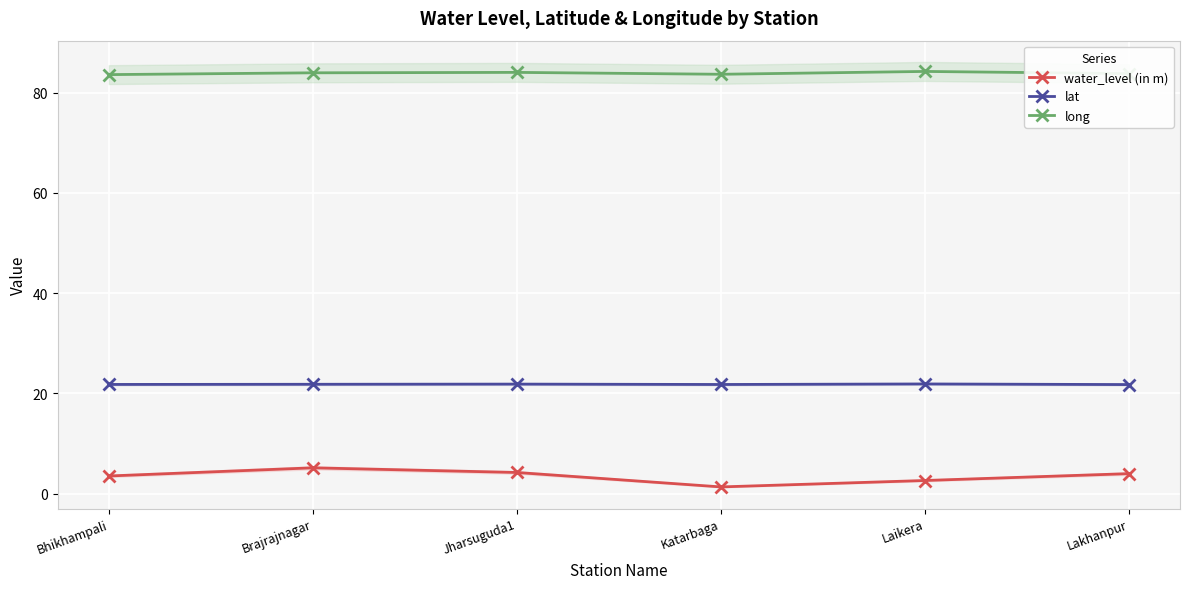

True or false: long has a value of 40.8 at Bhikhampali.

False